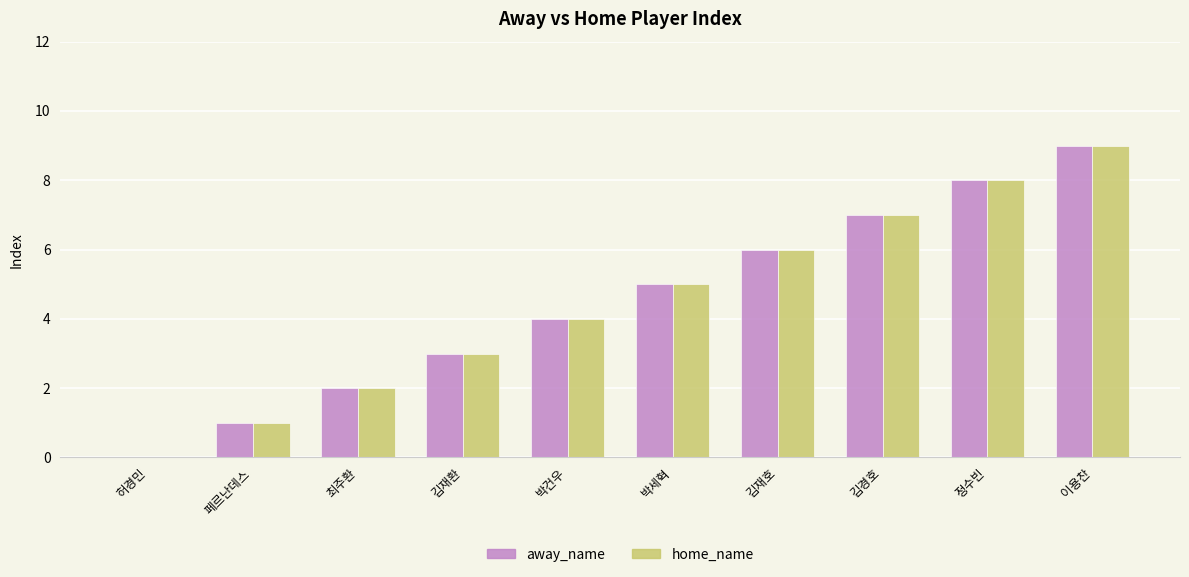

Count the number of data series in this chart.

2